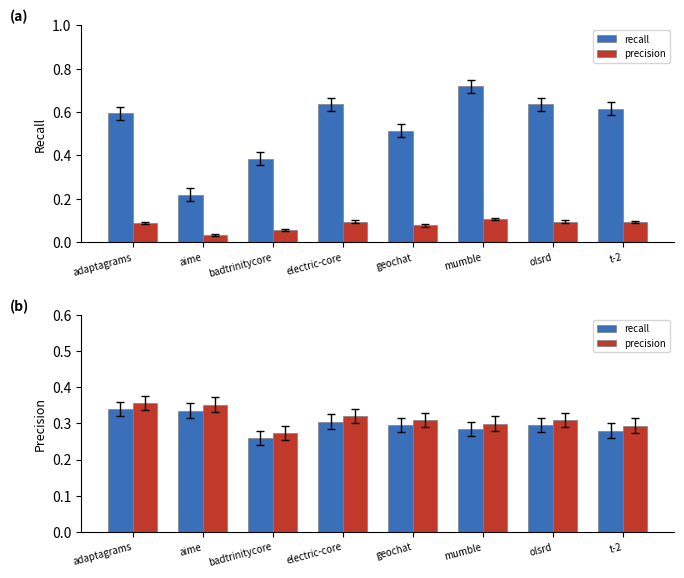

Is the value of recall at mumble greater than the value of precision at badtrinitycore?

Yes